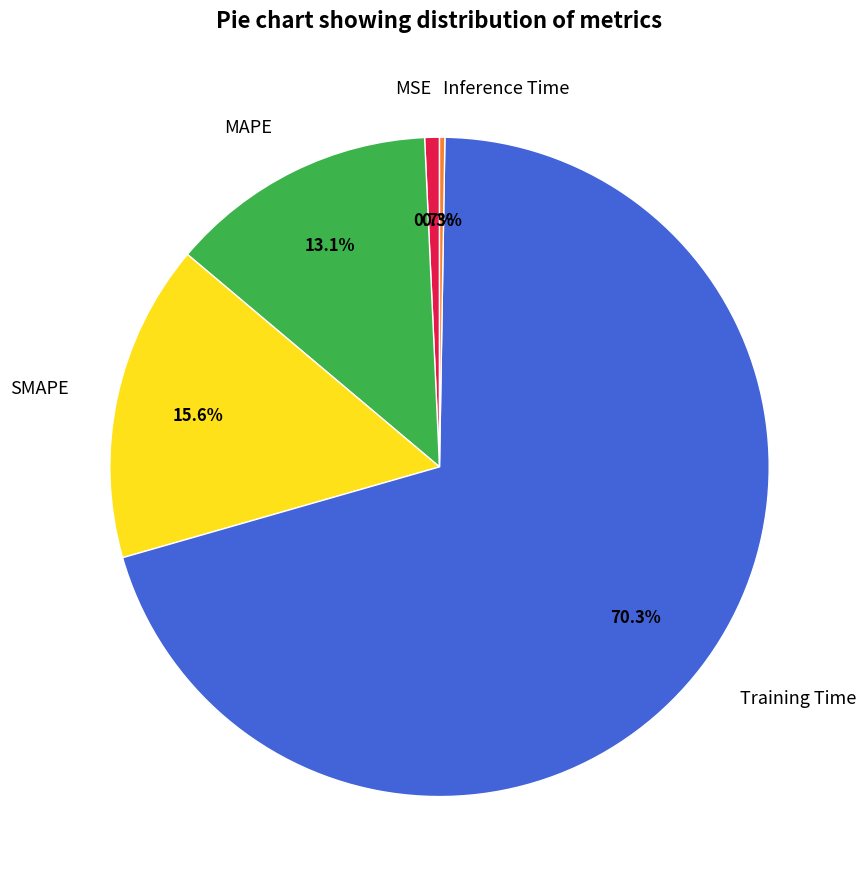

What is the majority slice?

Training Time